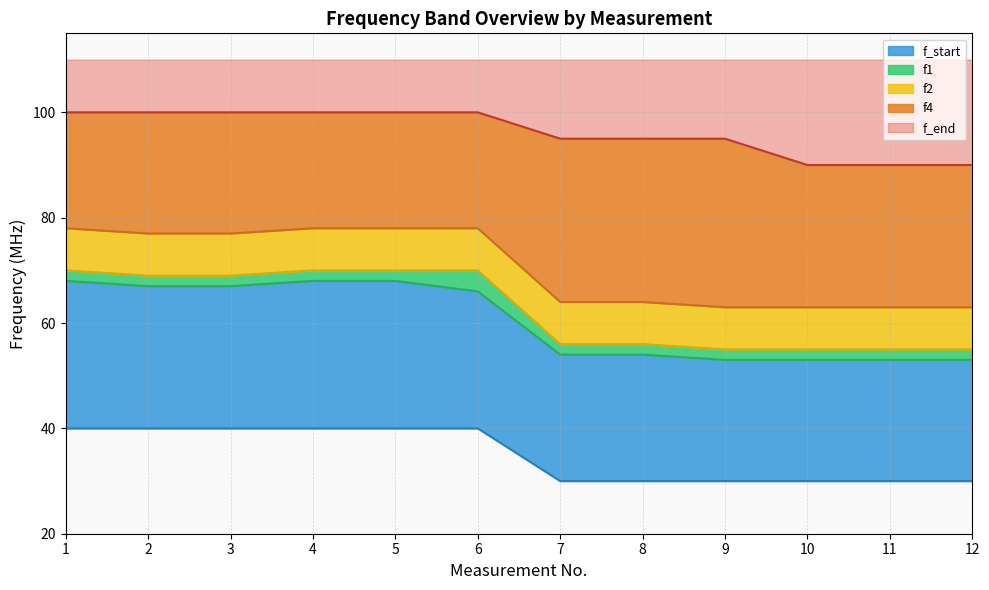

What is the difference between the highest and lowest values at 10?

60